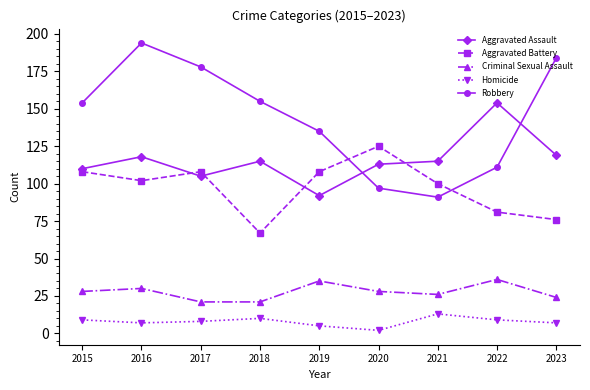

True or false: Robbery has a value of 61 at 2021.

False